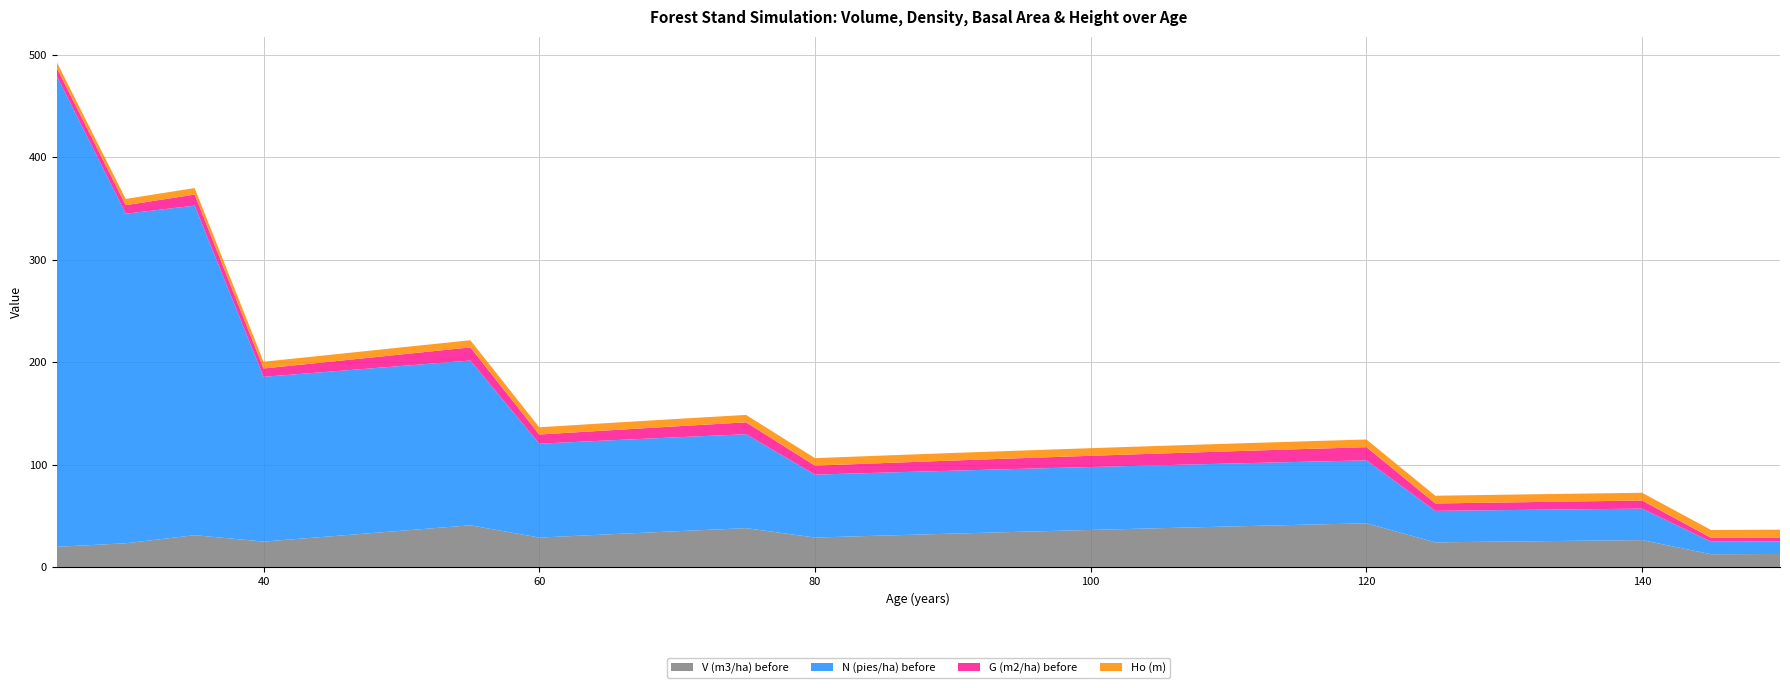

Reading right to left, extract all data points from this chart.

V (m3/ha) before: 150=12.7	145=12.4	140=26.2	135=25.5	130=24.8	125=24.0	120=42.6	115=41.1	110=39.5	105=37.8	100=36.1	95=34.4	90=32.5	85=30.7	80=28.7	75=37.9	70=34.9	65=31.8	60=28.7	55=40.7	50=35.4	45=30.0	40=24.8	35=31.0	30=23.1	25=19.6
N (pies/ha) before: 150=12.3	145=12.3	140=30.7	135=30.7	130=30.7	125=30.7	120=61.5	115=61.5	110=61.5	105=61.5	100=61.5	95=61.5	90=61.5	85=61.5	80=61.5	75=91.7	70=91.7	65=91.7	60=91.7	55=160.9	50=160.9	45=160.9	40=160.9	35=321.9	30=321.9	25=459.8
G (m2/ha) before: 150=3.8	145=3.7	140=7.9	135=7.7	130=7.5	125=7.2	120=12.9	115=12.4	110=11.9	105=11.4	100=10.9	95=10.4	90=9.9	85=9.3	80=8.8	75=11.6	70=10.7	65=9.8	60=8.9	55=12.8	50=11.3	45=9.7	40=8.1	35=10.8	30=8.3	25=7.8
Ho (m): 150=7.7	145=7.7	140=7.6	135=7.6	130=7.6	125=7.6	120=7.5	115=7.5	110=7.5	105=7.5	100=7.4	95=7.4	90=7.4	85=7.4	80=7.3	75=7.2	70=7.2	65=7.2	60=7.1	55=7.0	50=6.9	45=6.8	40=6.6	35=6.4	30=6.1	25=5.8